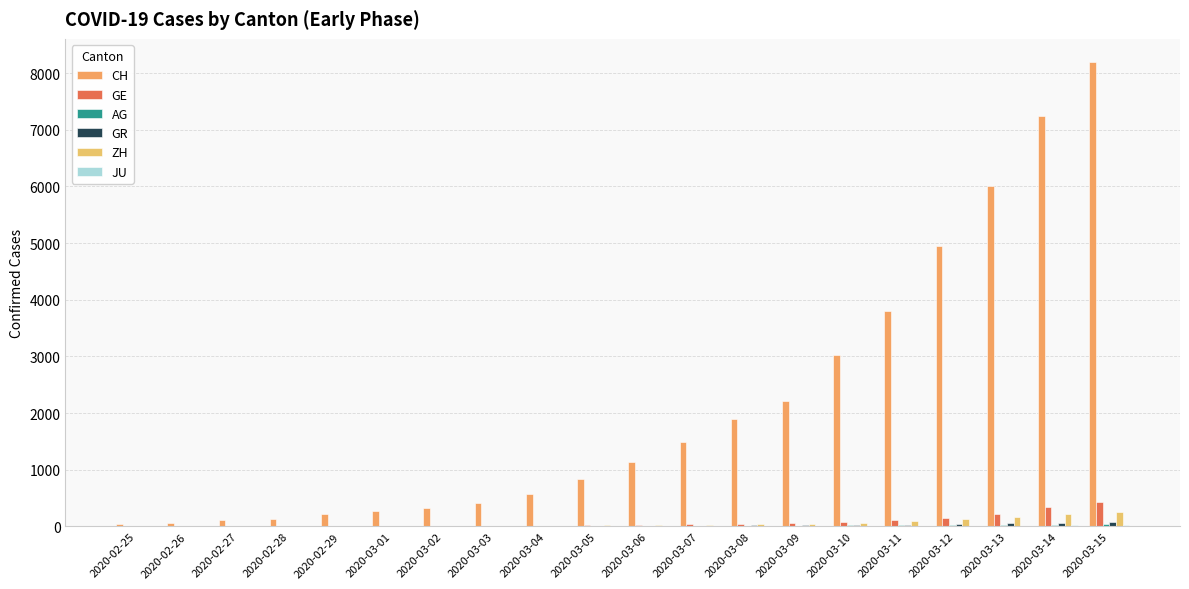

How many groups of bars are there?

20